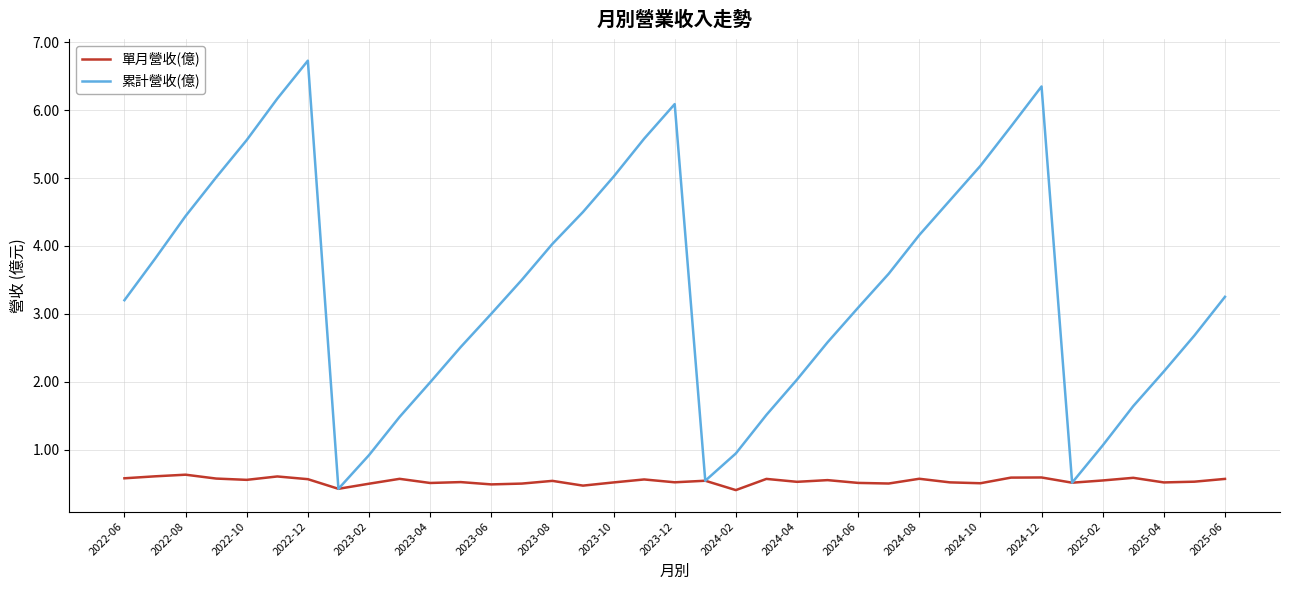

What is the lowest value of the 單月營收(億) series?

0.4